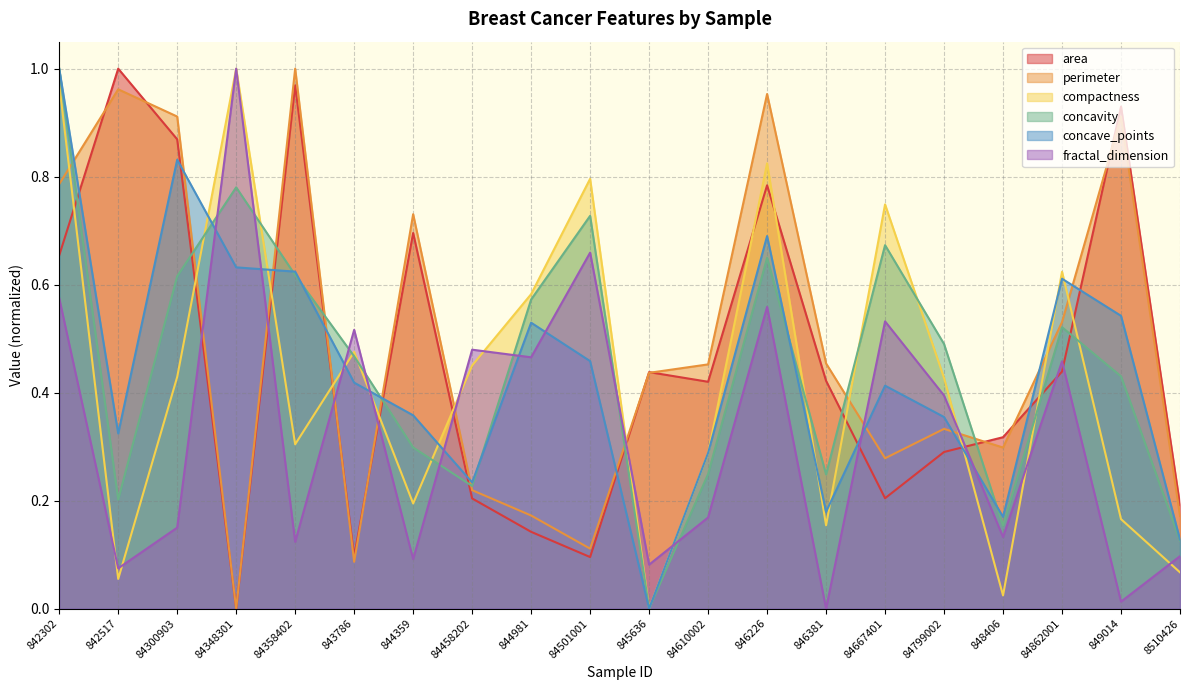

Is it true that area equals 0.2 at 844981?

False